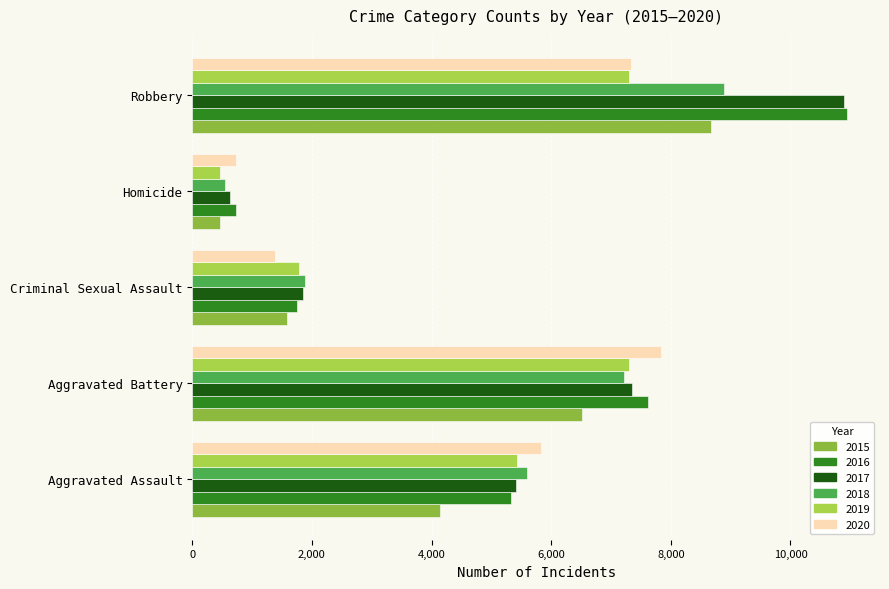

Rank the categories by 2017 value from highest to lowest.

Robbery, Aggravated Battery, Aggravated Assault, Criminal Sexual Assault, Homicide